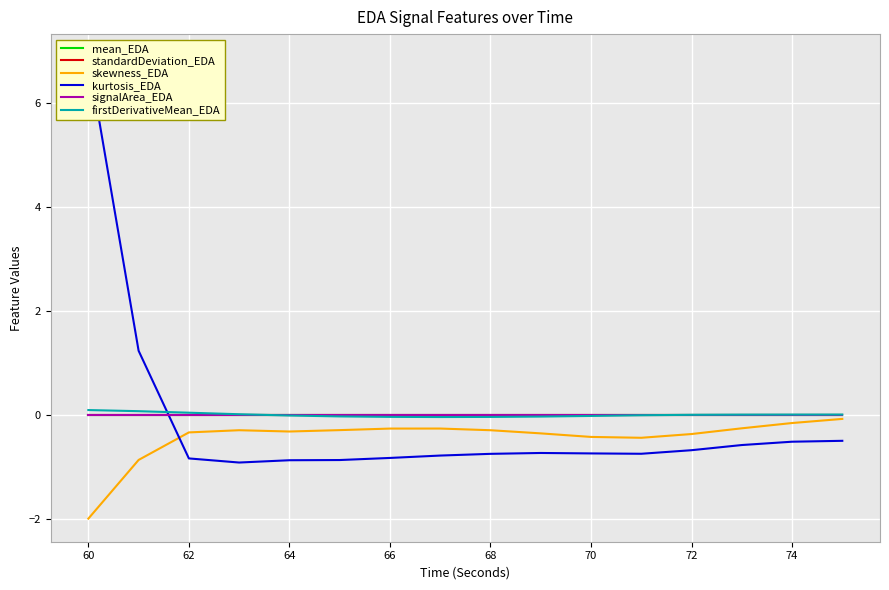

True or false: mean_EDA has a value of 0.0 at 62.

True